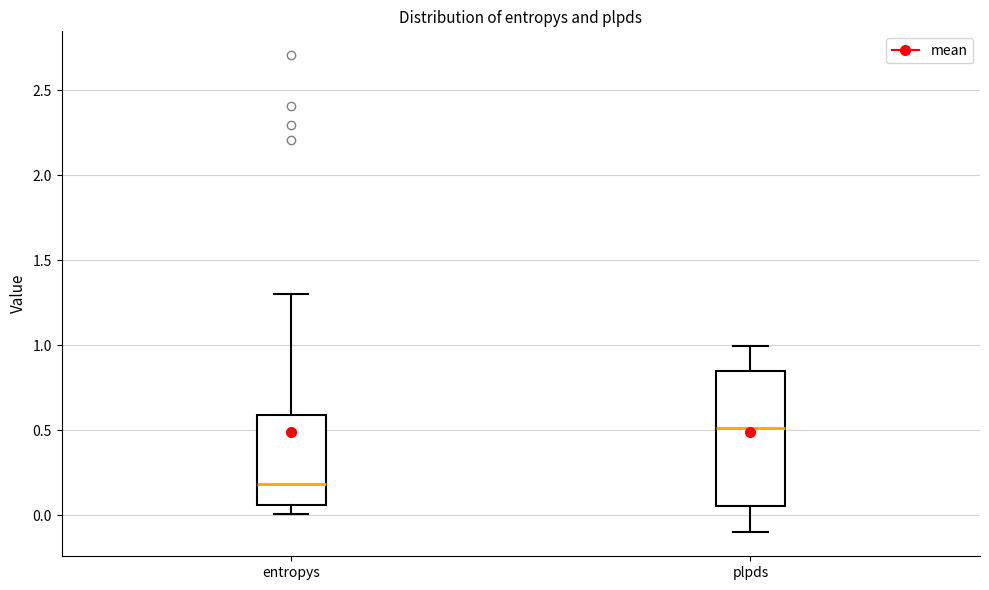

Which box has the lowest median line?

entropys